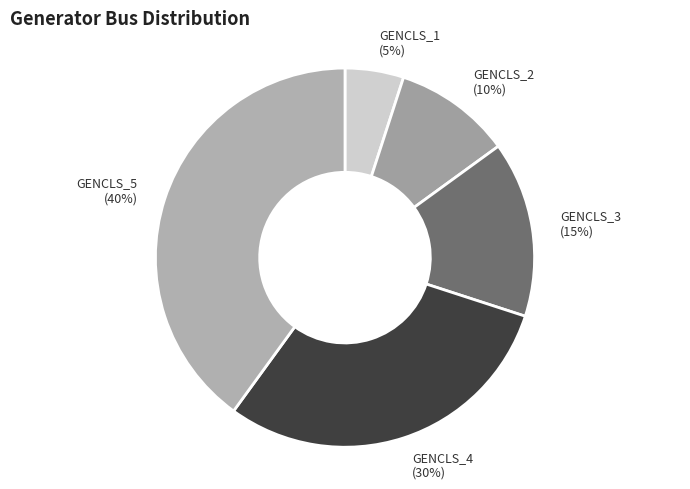

What is the smallest slice in the pie chart?

GENCLS_1